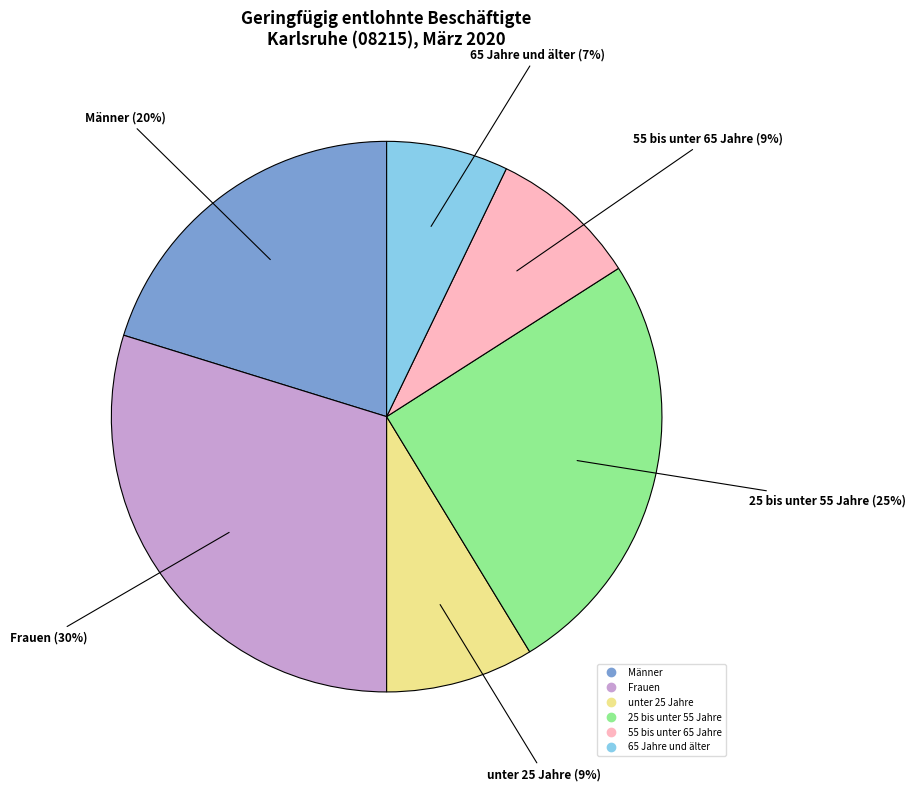

To the nearest percent, what portion does 55 bis unter 65 Jahre represent?

9%